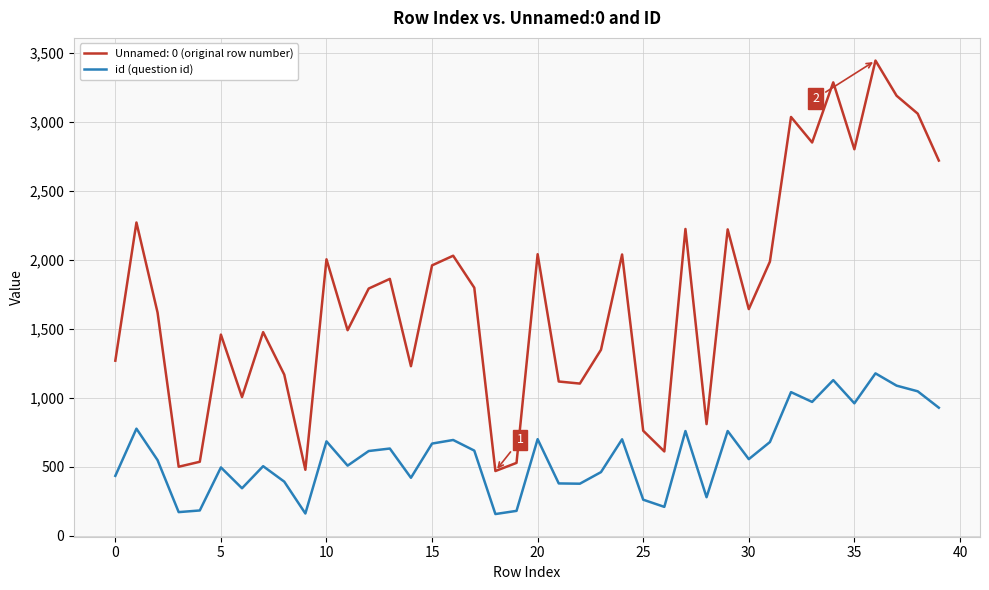

What is the difference between the maximum and minimum values in the id (question id) series?

1020